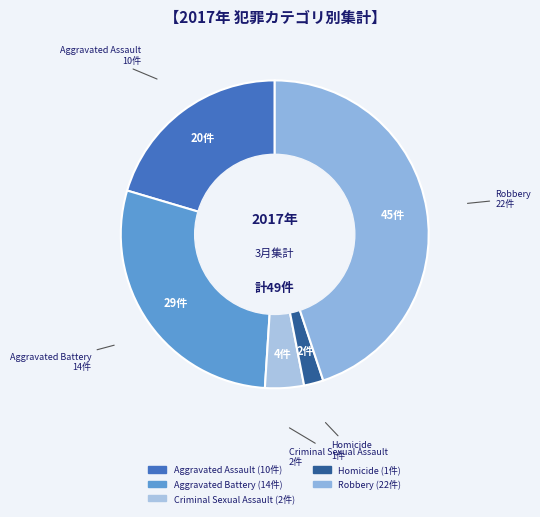

Does Robbery account for over 50% of the chart?

No